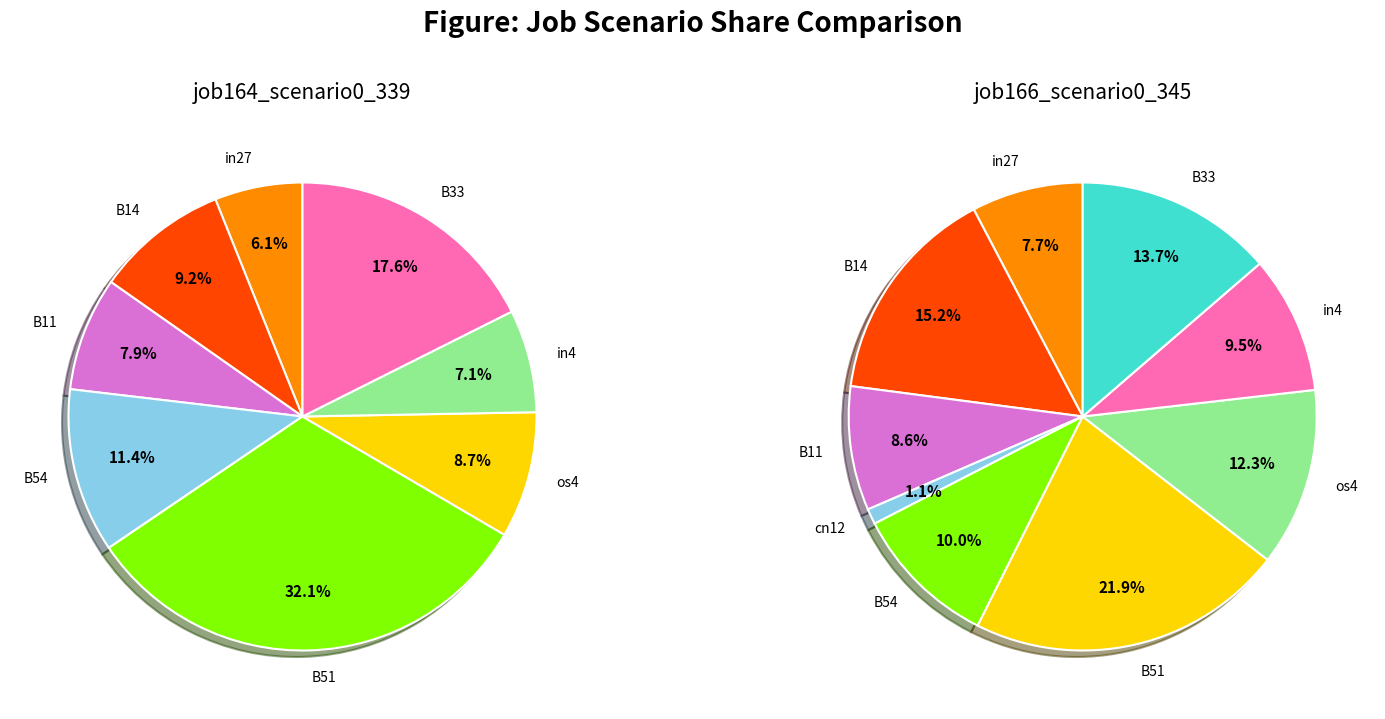

Rank the series by their average value, from lowest to highest.

job166_scenario0_345, job164_scenario0_339